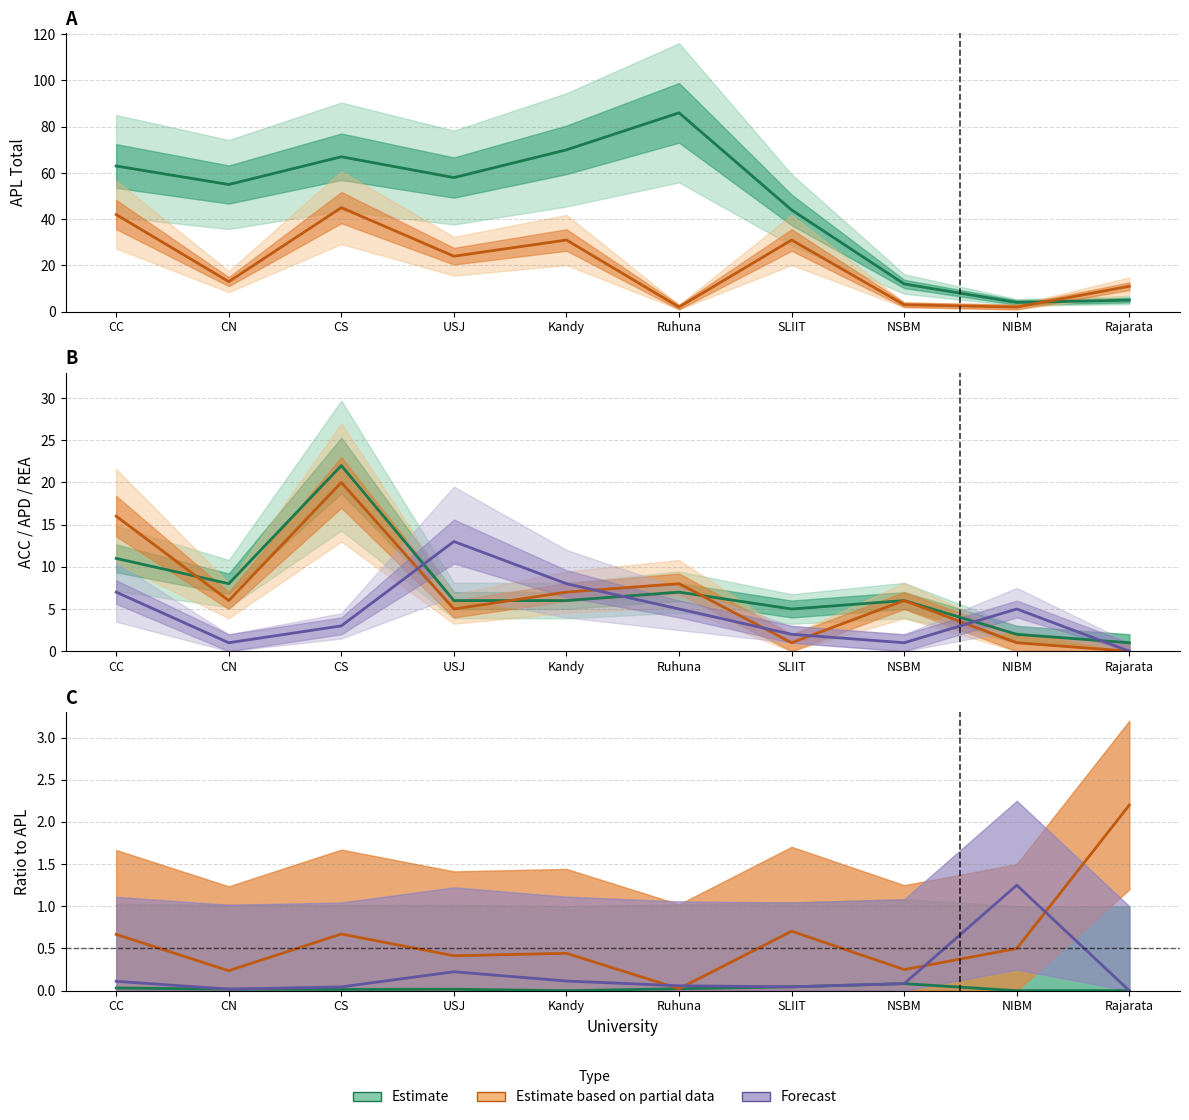

True or false: ACC has a value of 6 at Kandy.

True